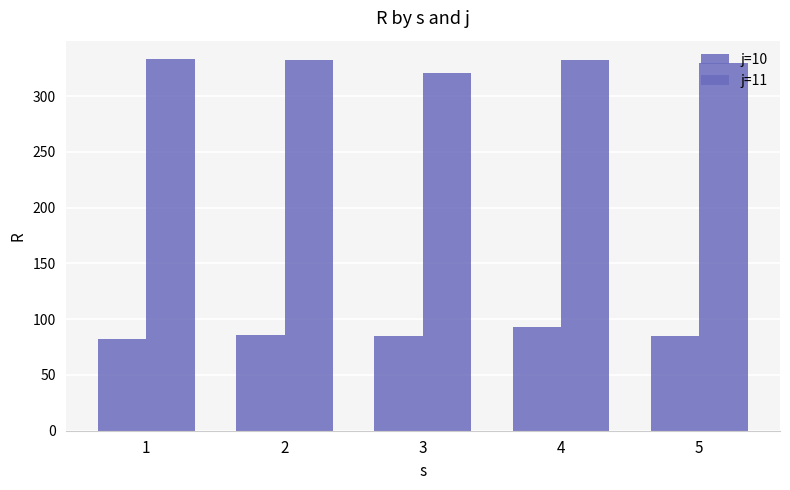

Is it true that j=11 equals 169.7 at 4?

False